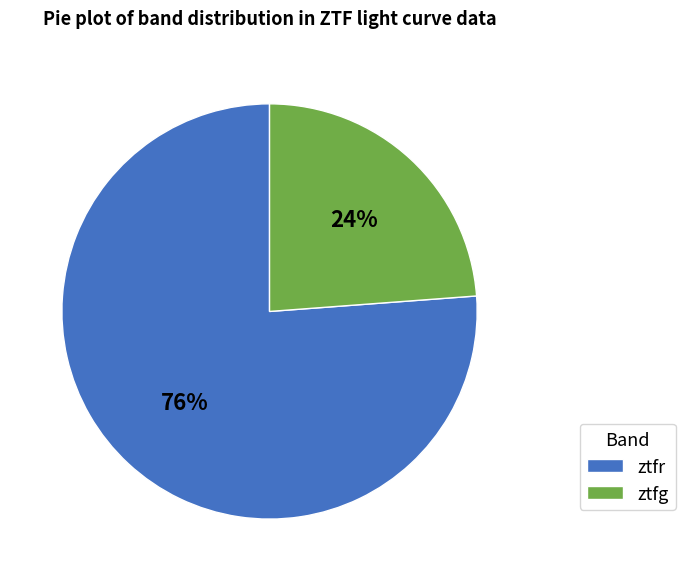

The ztfr slice represents 76% of the pie. True or false?

True